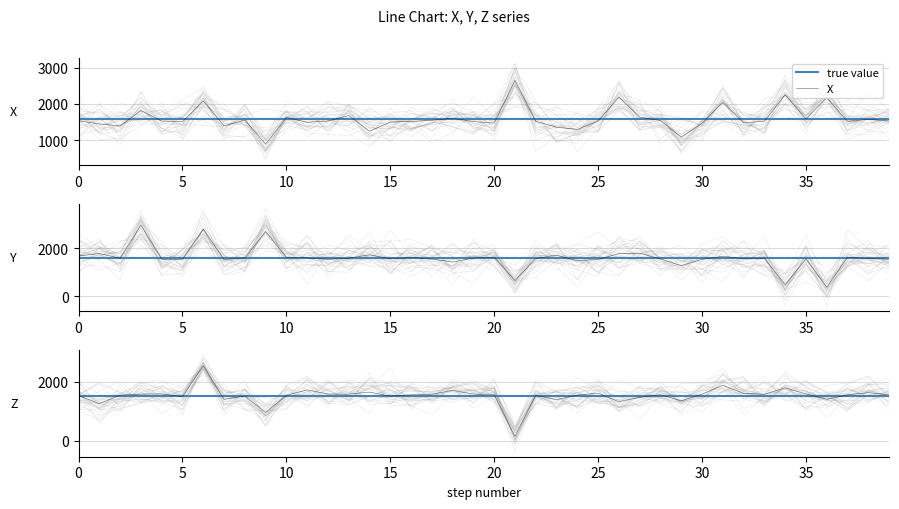

Which has a higher value, 22 or 15?

22